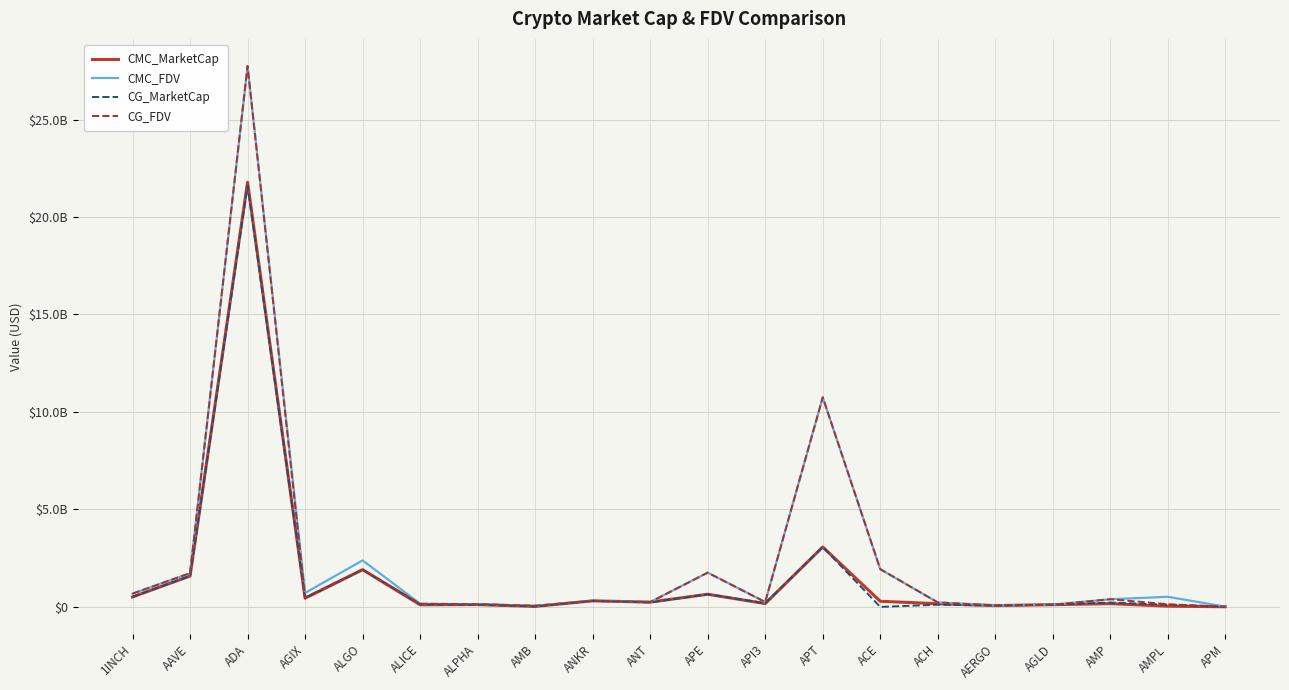

List the series in order of their peak value, highest first.

CG_FDV, CMC_FDV, CMC_MarketCap, CG_MarketCap